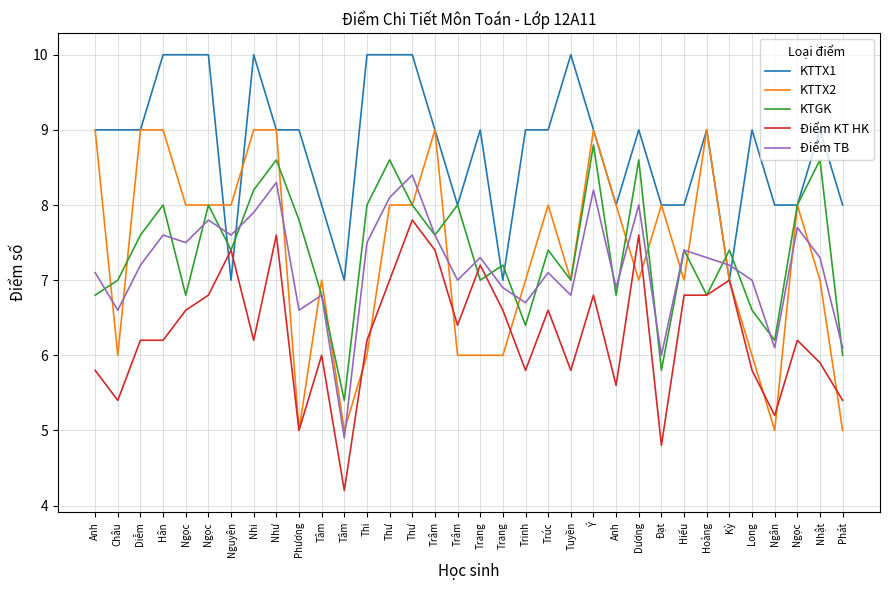

How many lines are shown in the chart?

5